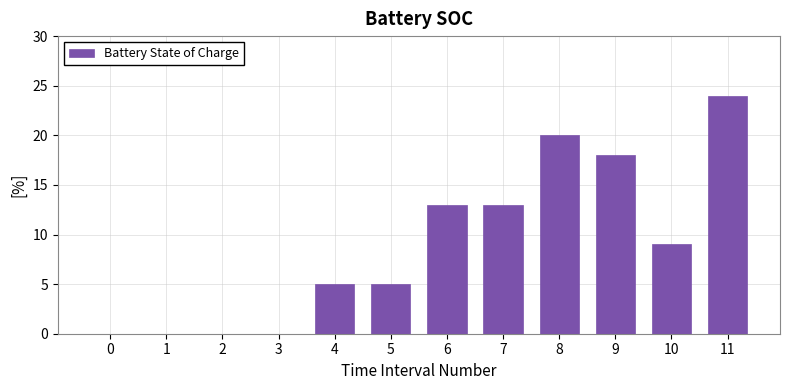

Which label corresponds to the largest value in the chart?

11